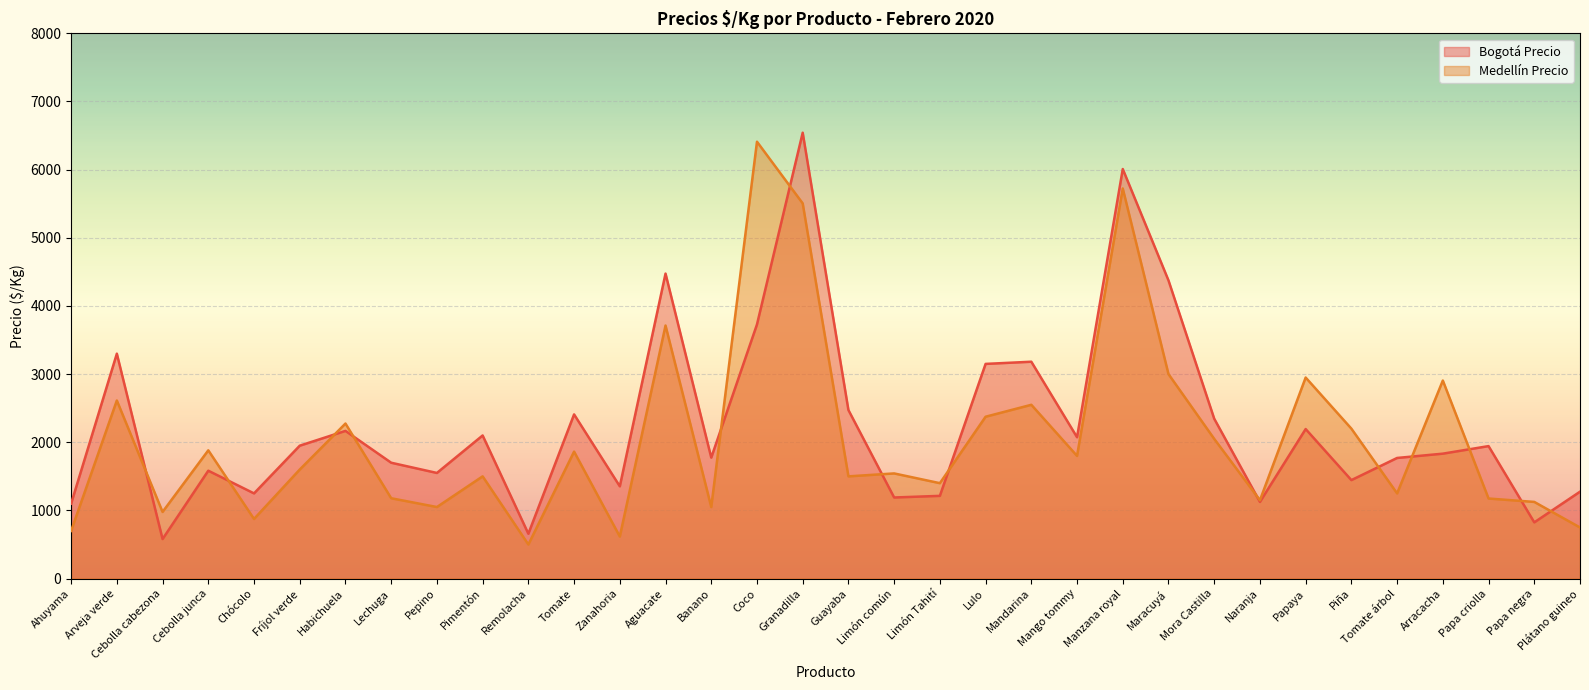

What is the label of the 29th point from the right?

Fríjol verde